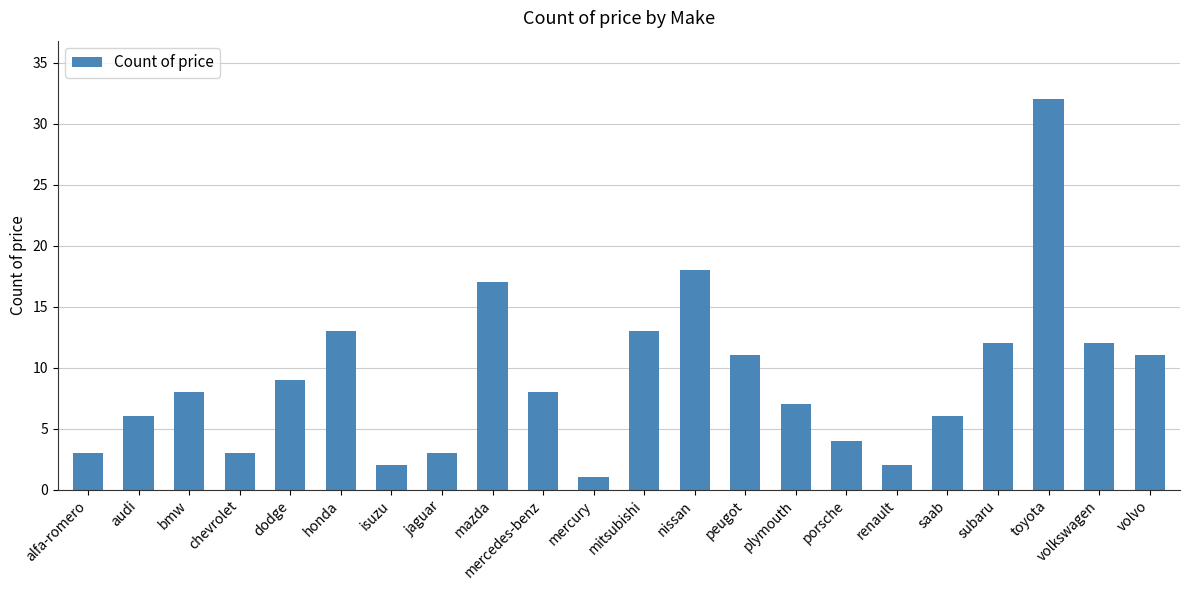

How many bars are there in total?

22